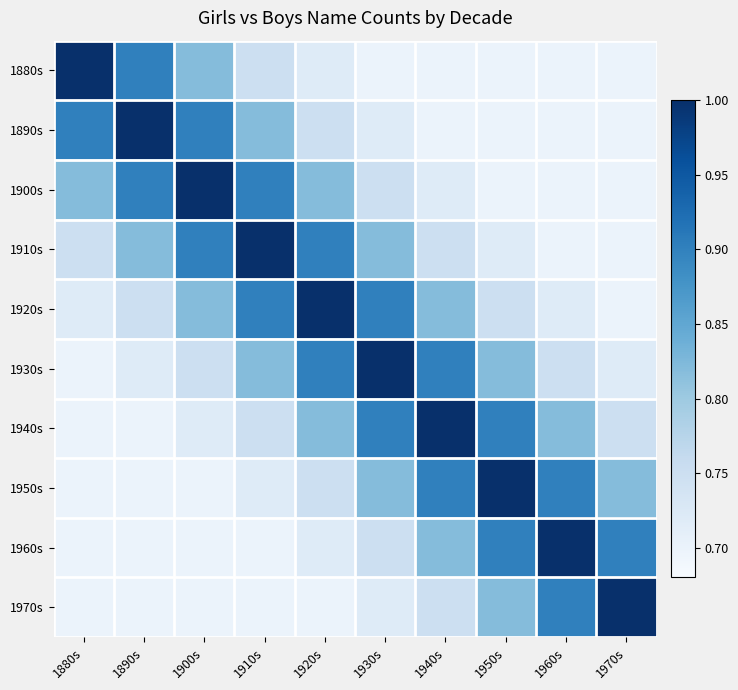

What is the total value across all series at 1920s?

8.1